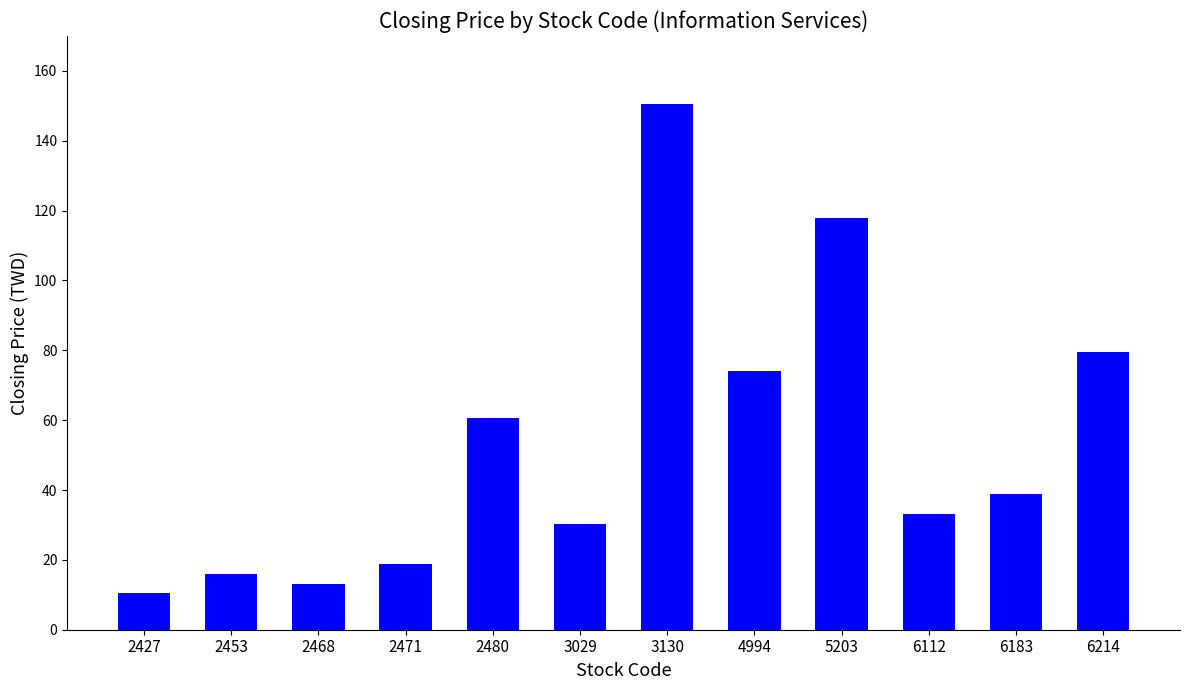

The value at 2453 is 15.9. True or false?

True